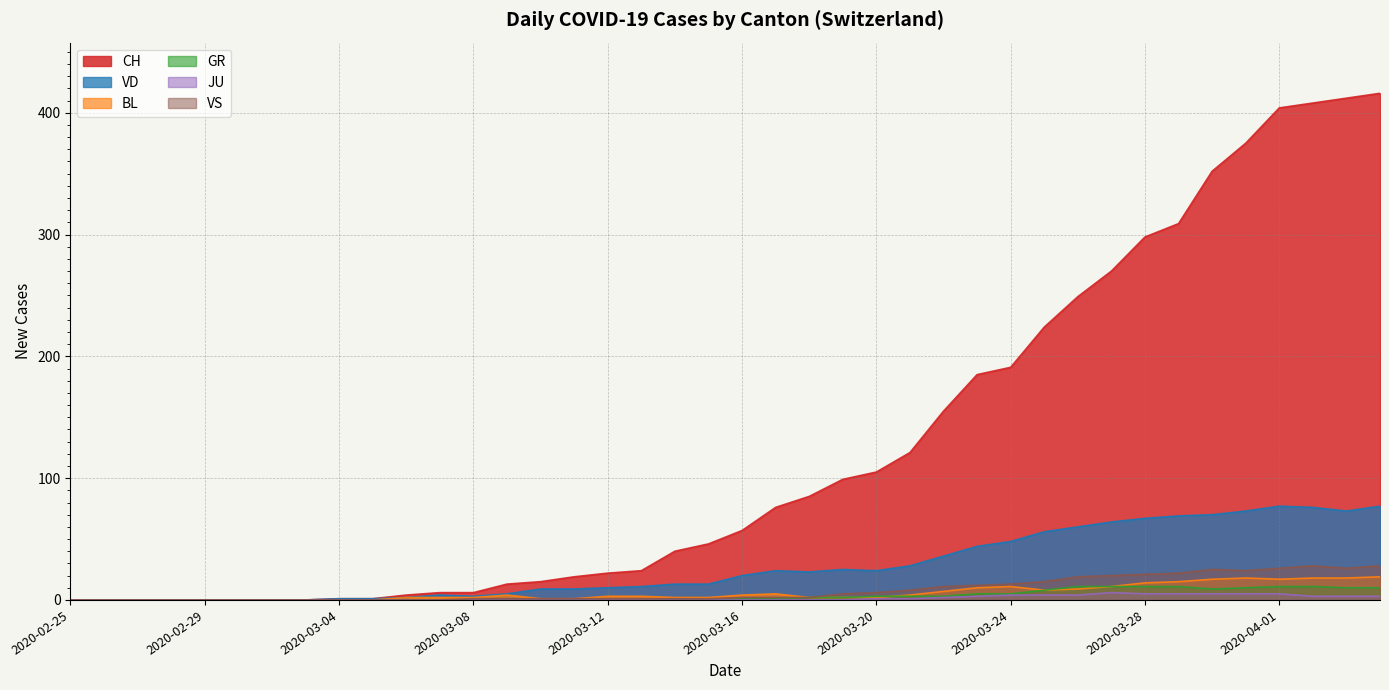

How many values in the CH series exceed 57?

19